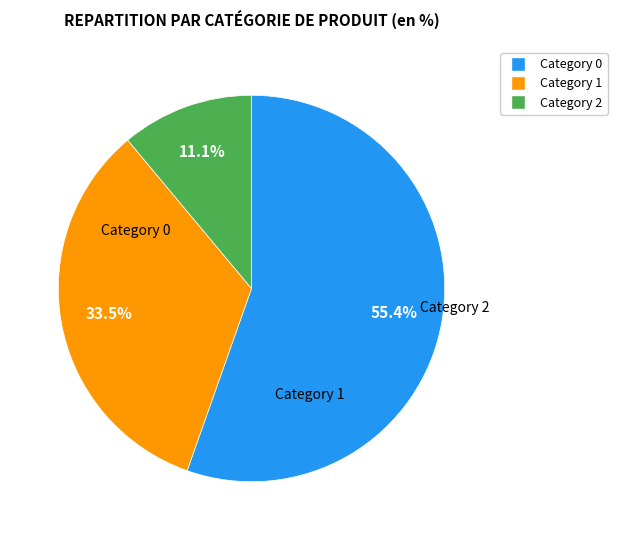

Does any single category account for the majority?

Yes